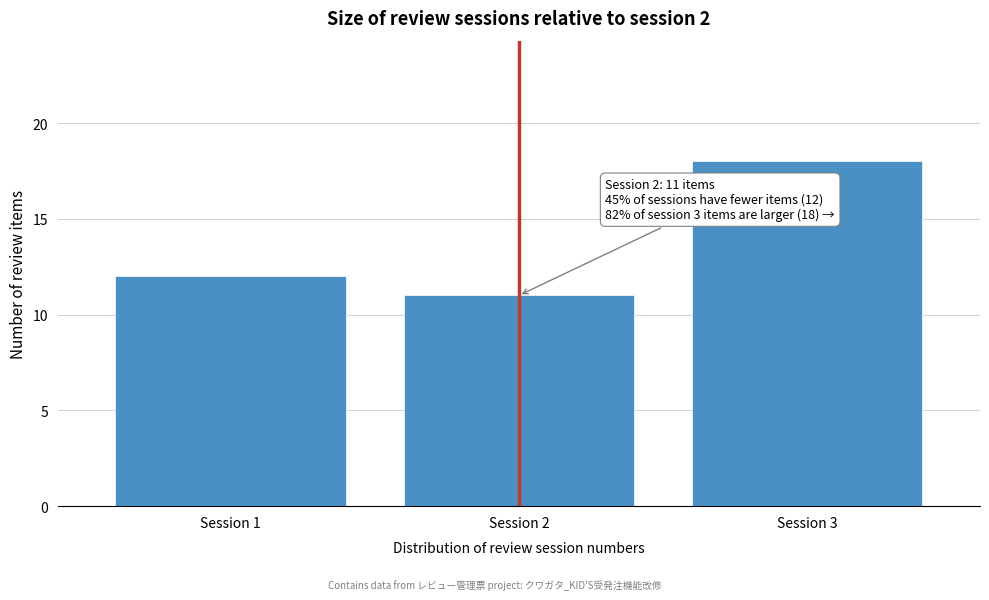

Reading left to right, transcribe all the data shown in this chart.

Session 1=12	Session 2=11	Session 3=18